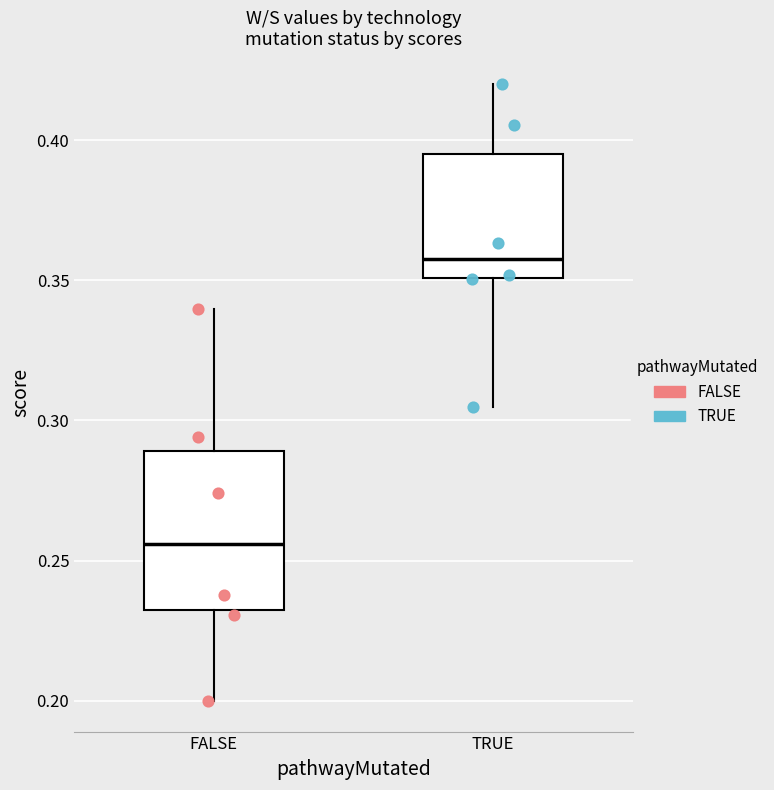

Which box has the lowest median line?

FALSE